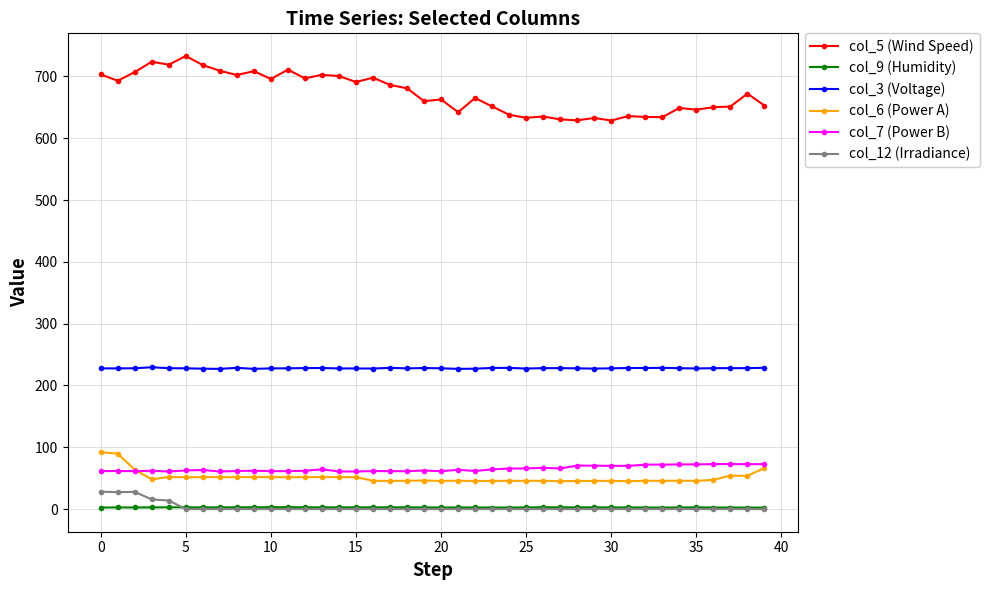

True or false: col_12 (Irradiance) and col_6 (Power A) cross at least once.

False